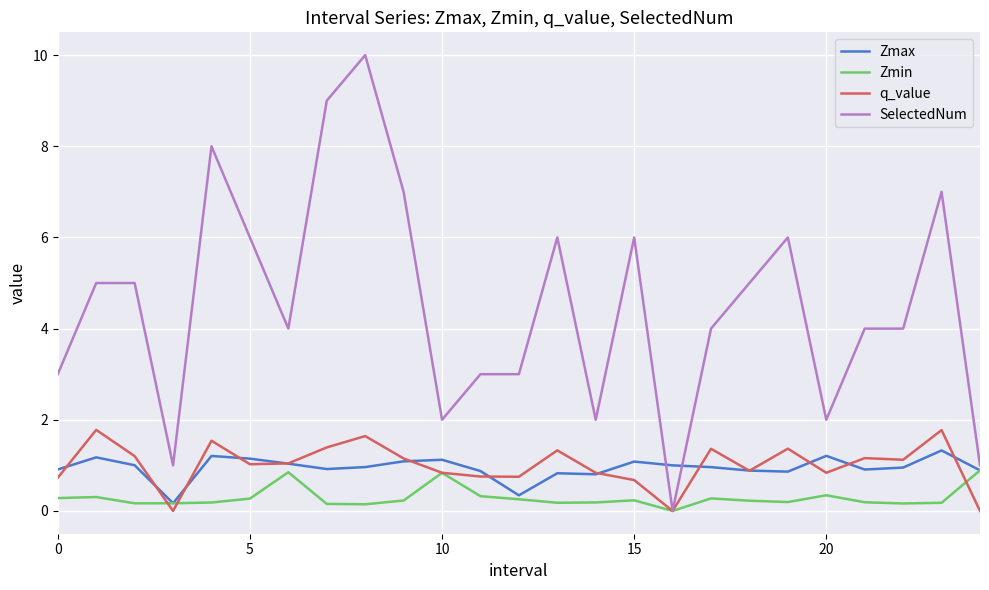

What is the highest value of the Zmin series?

0.9